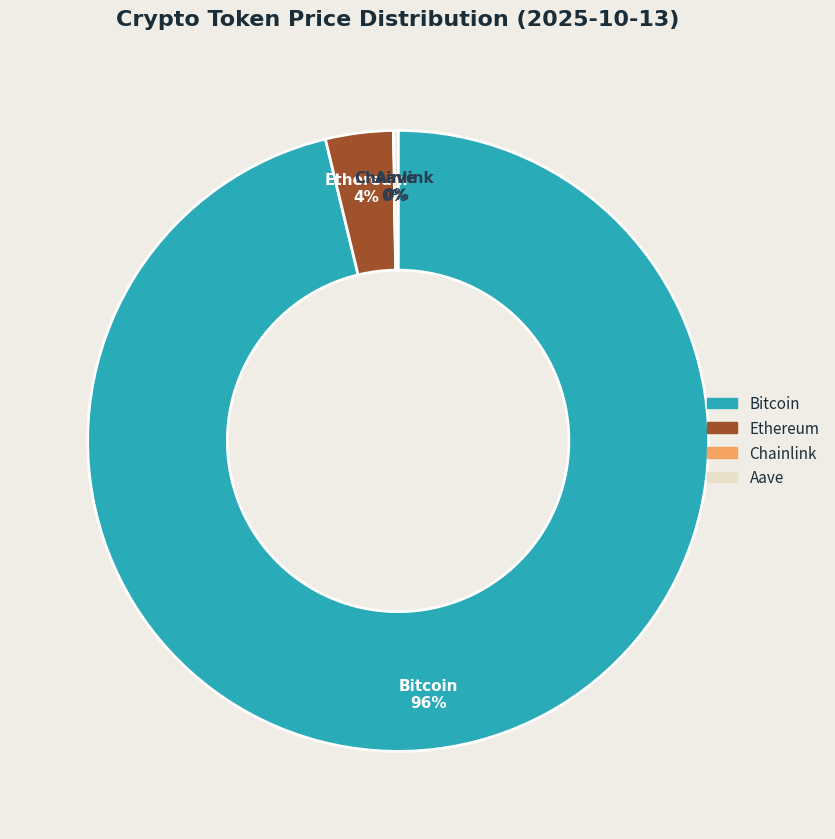

Is the sum of Bitcoin and Ethereum greater than half?

Yes